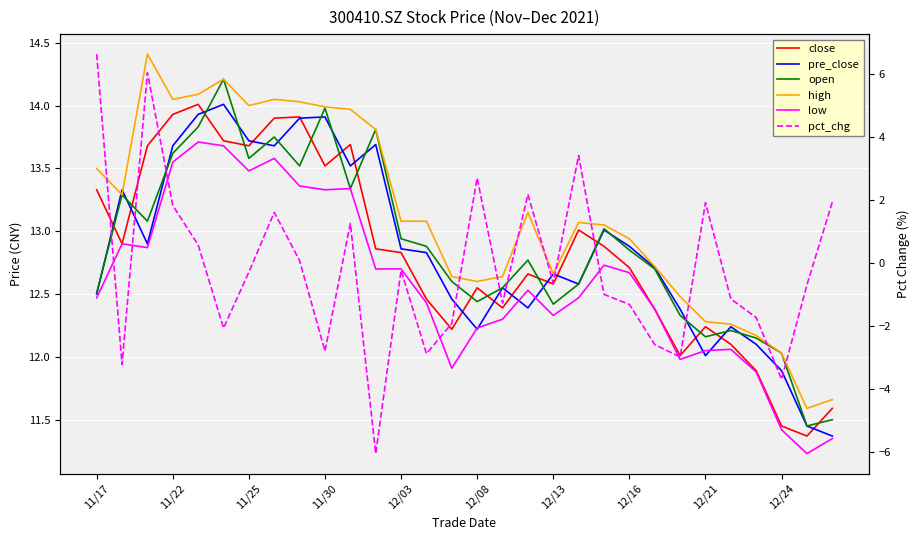

What is the value of the high point at the 20th from the left?

13.1